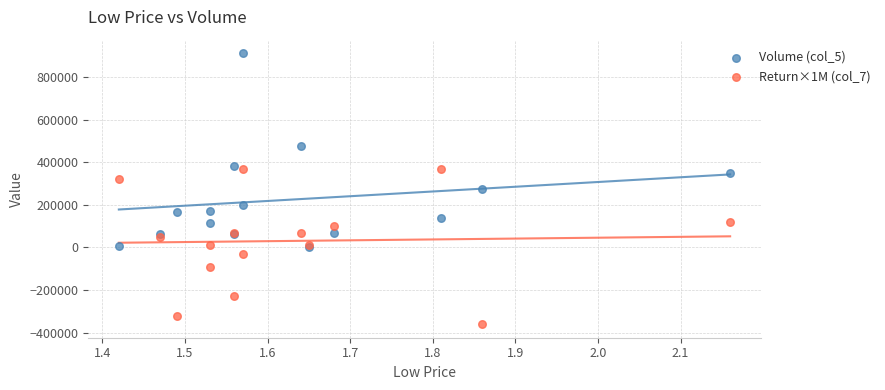

What are all the series names shown in the legend?

Volume (col_5), Return×1M (col_7)